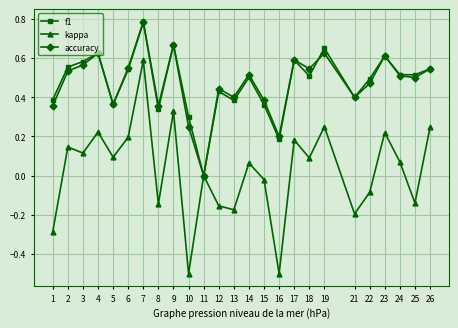

Count the f1 values in the range 0 to 1.

25